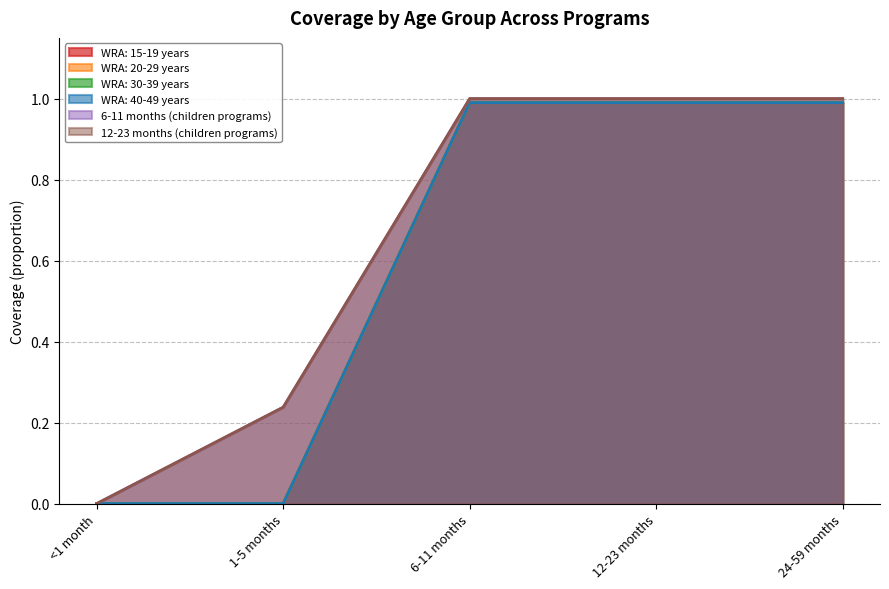

Is the value of WRA: 30-39 years at 12-23 months greater than the value of WRA: 20-29 years at 24-59 months?

No